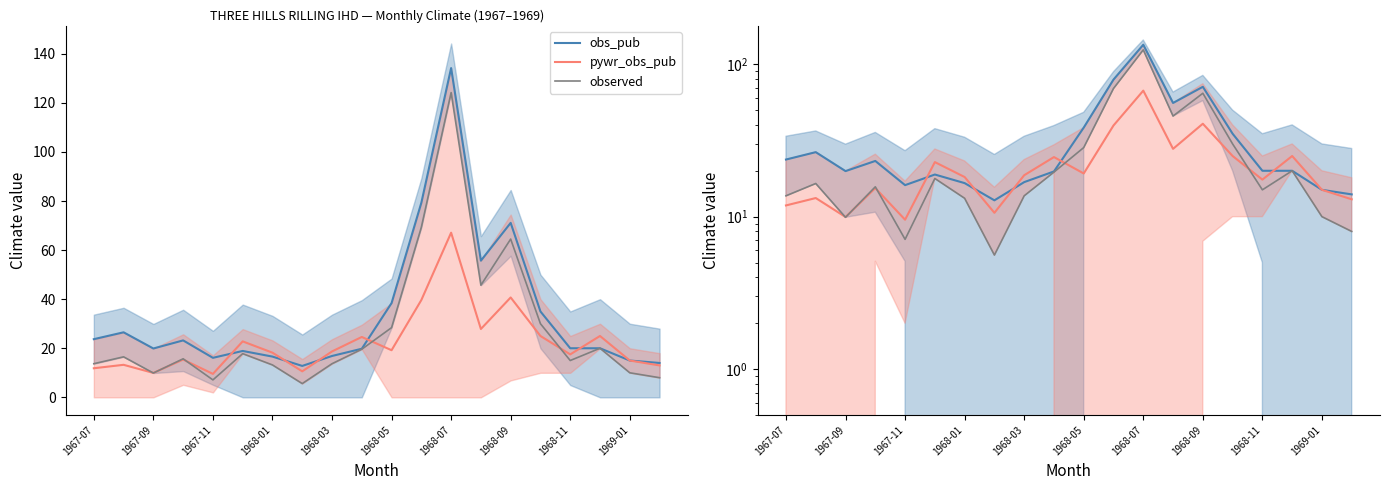

What position from the left is 1968-05?

11